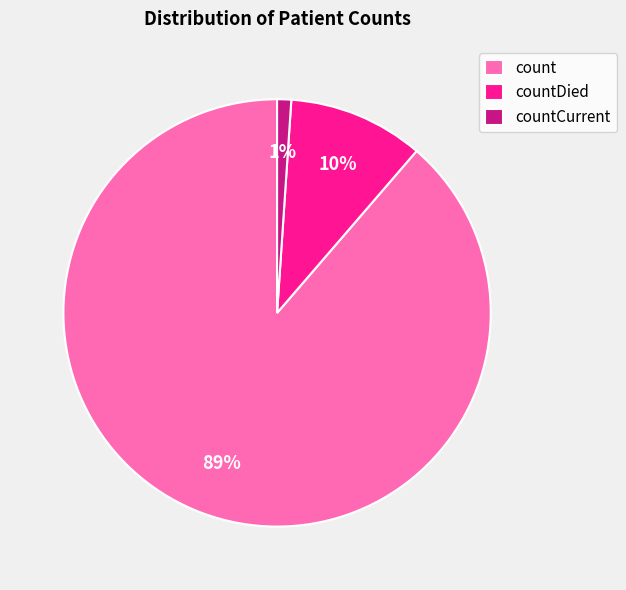

How many slices are in this pie chart?

3